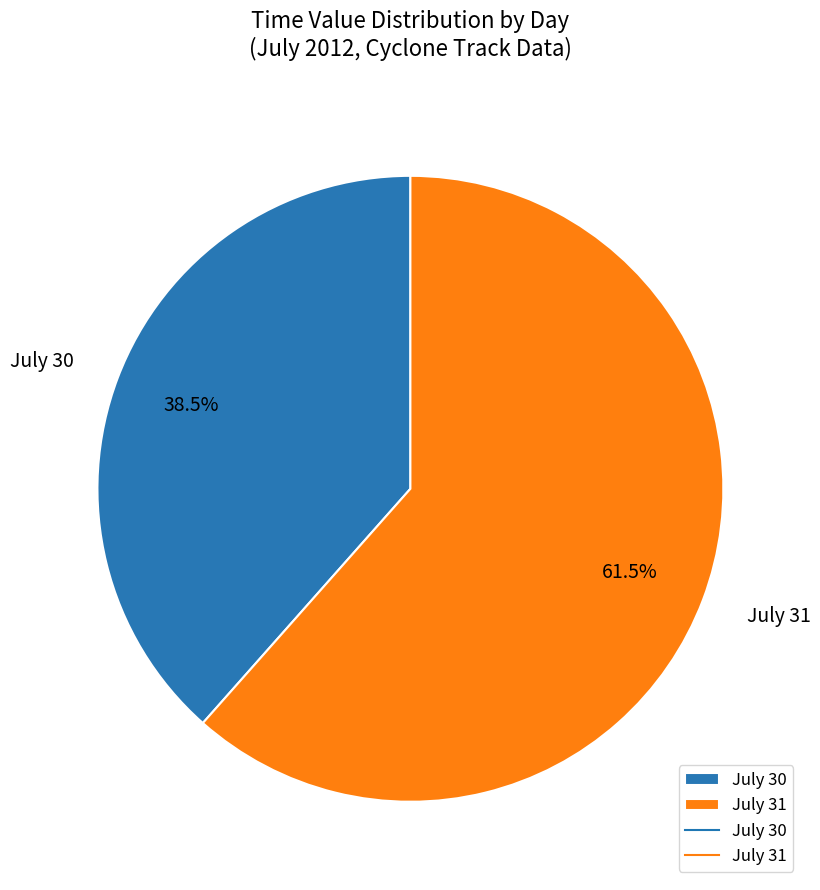

Is there any slice that represents more than half of the pie?

Yes